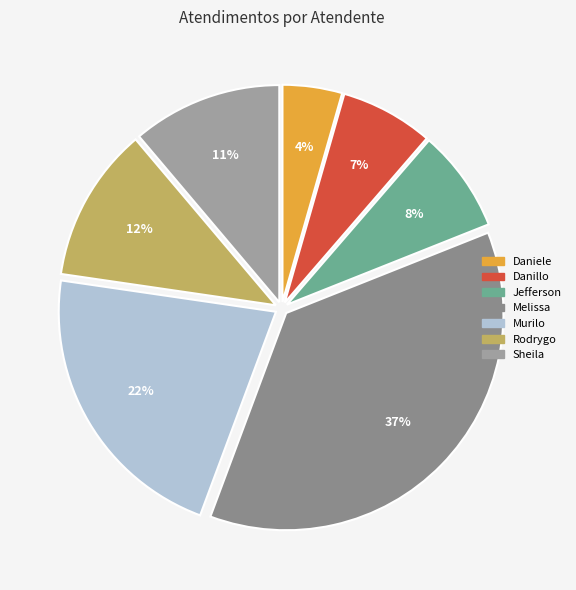

How many slices are in this pie chart?

7